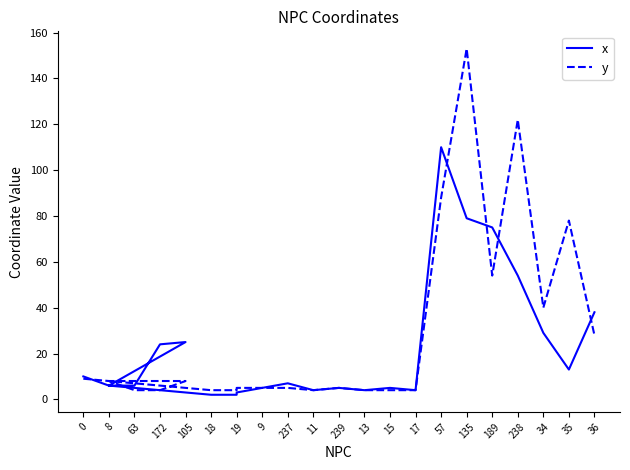

What is the average value of the x series?

22